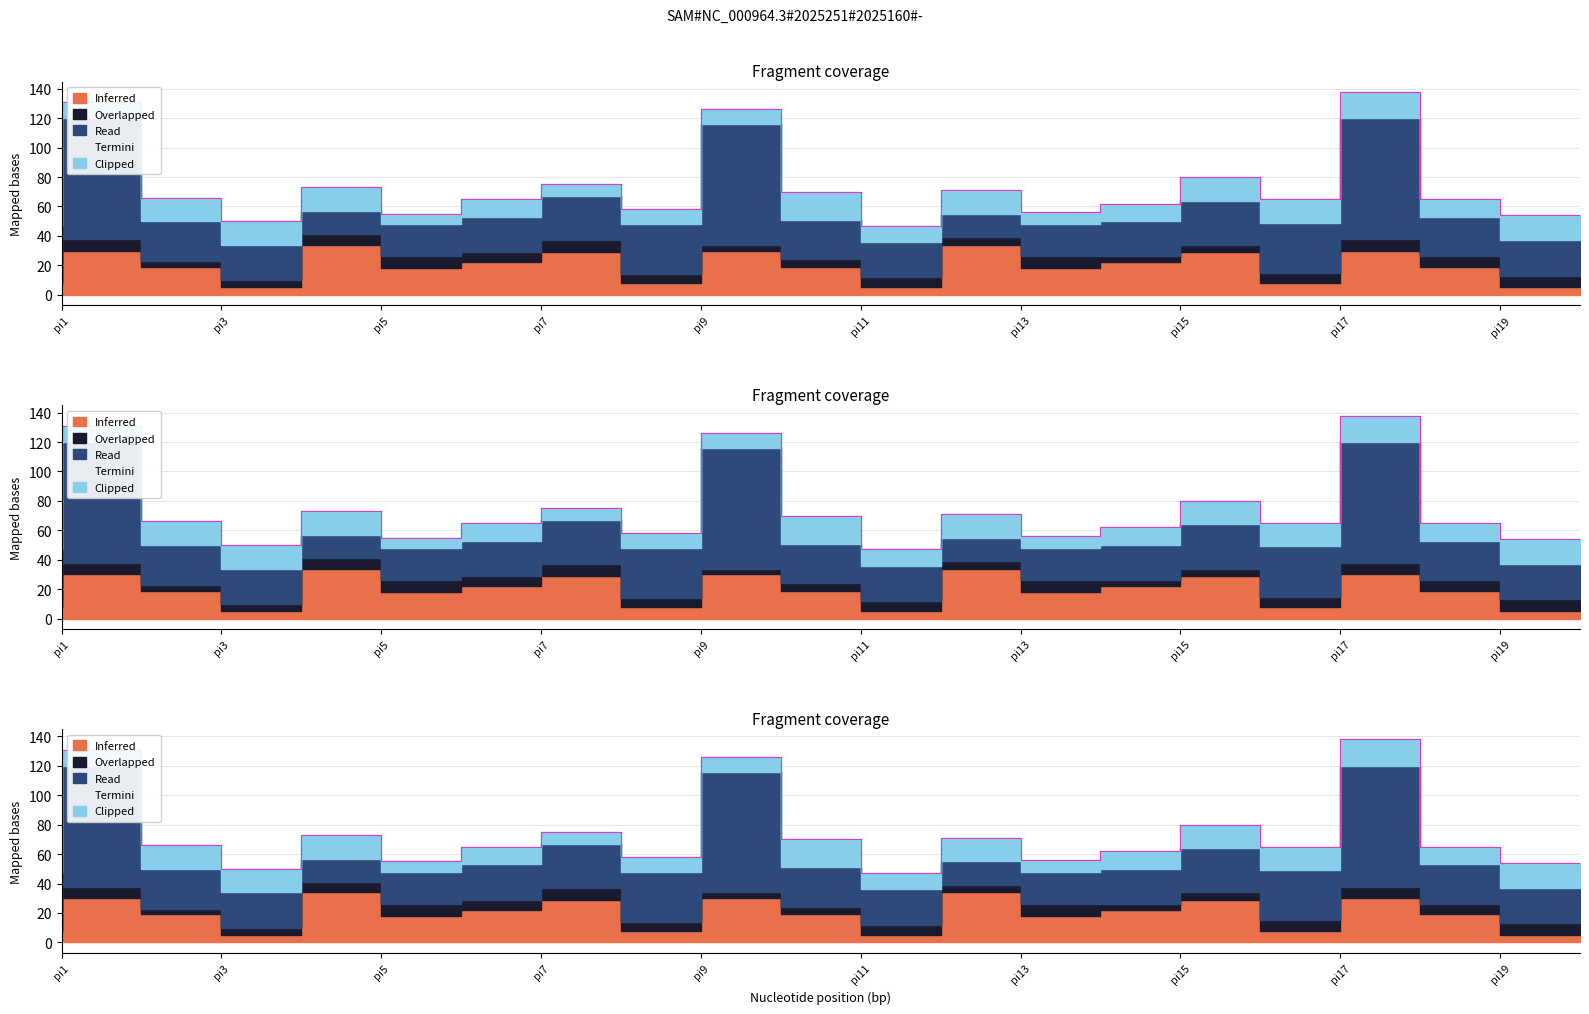

Does the chart display data point markers on the line(s)?

No